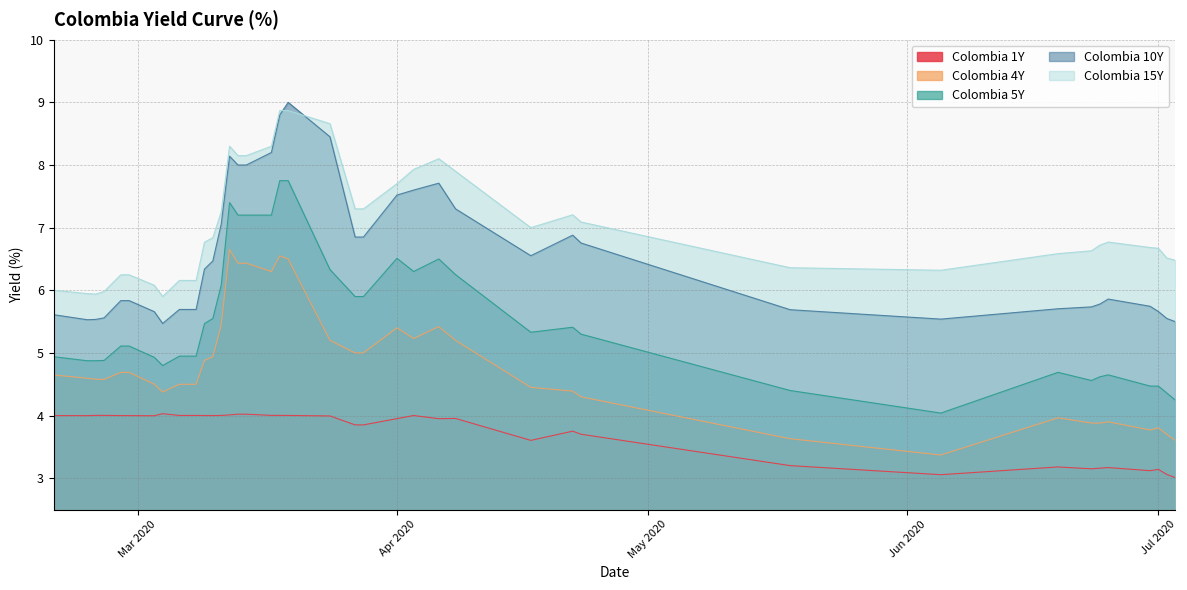

What is the difference between the maximum and minimum values in the Colombia 1Y series?

1.0